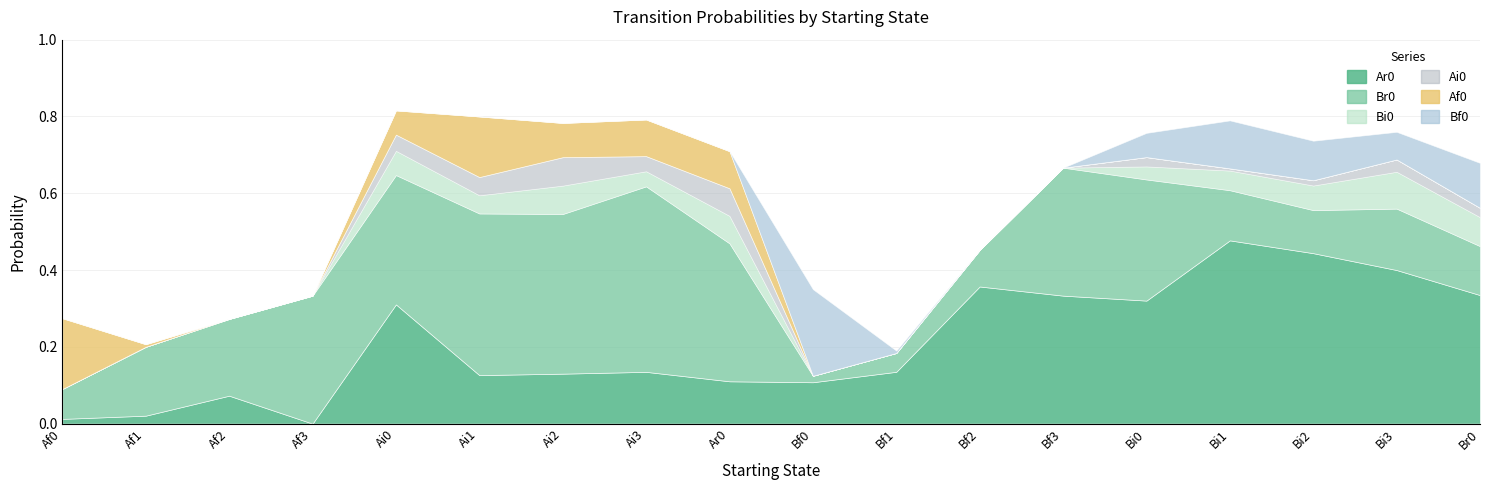

What is the maximum value for Ar0?

0.5